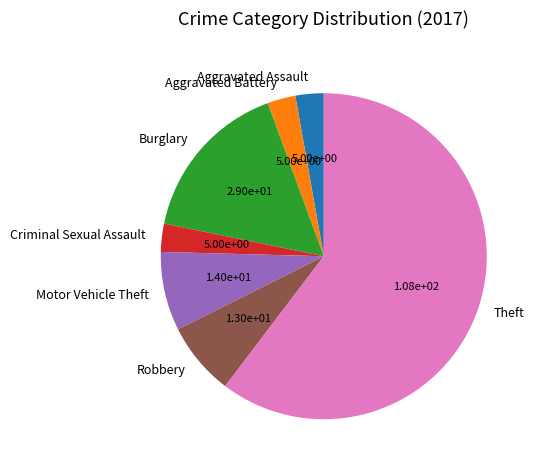

How many segments does this pie chart have?

7